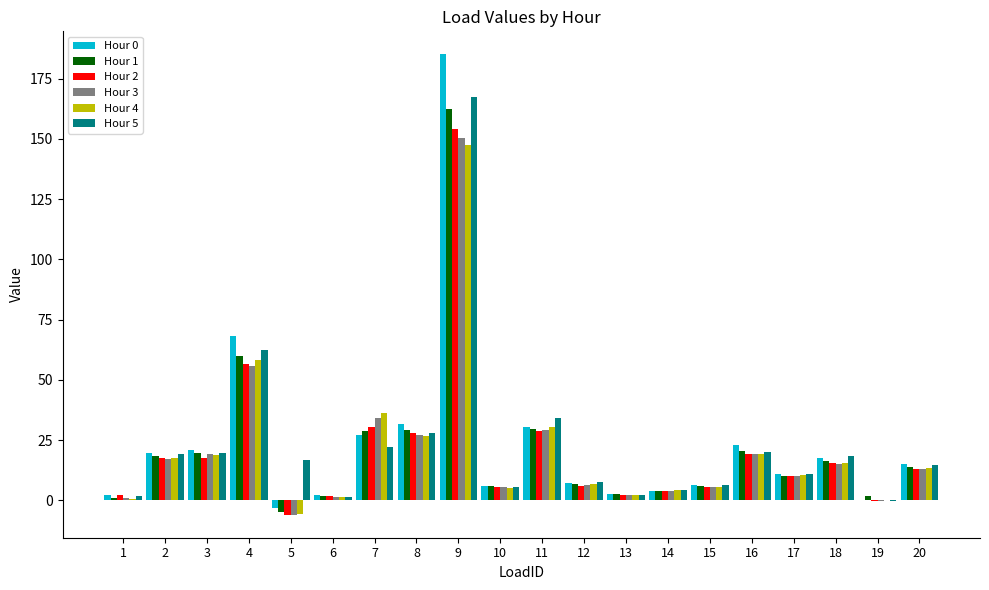

Is the value of Hour 4 at 18 greater than the value of Hour 0 at 19?

Yes